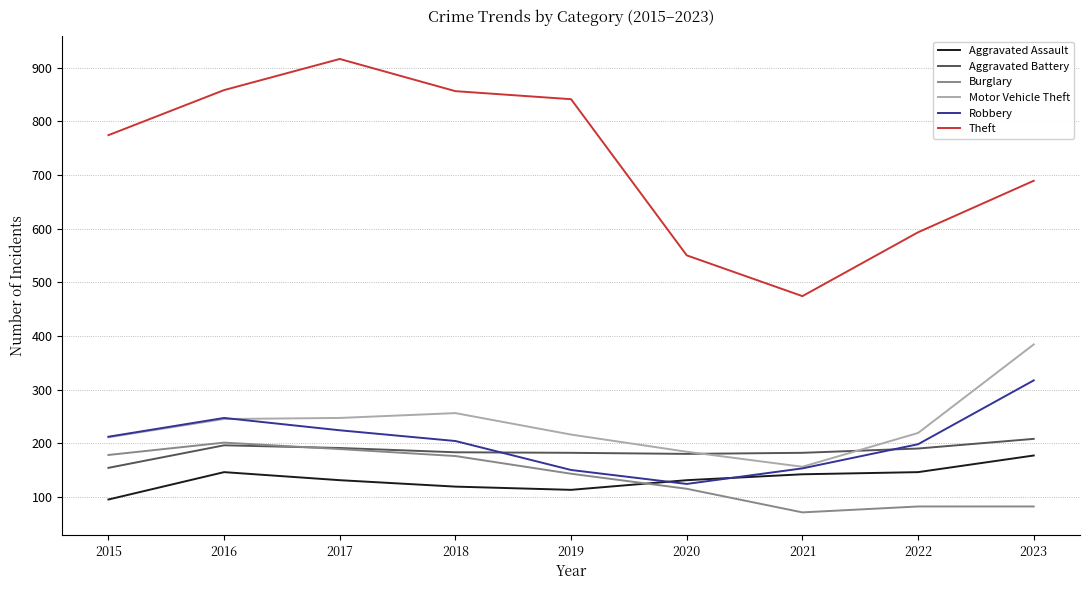

What value does the Theft series have at 2021?

474